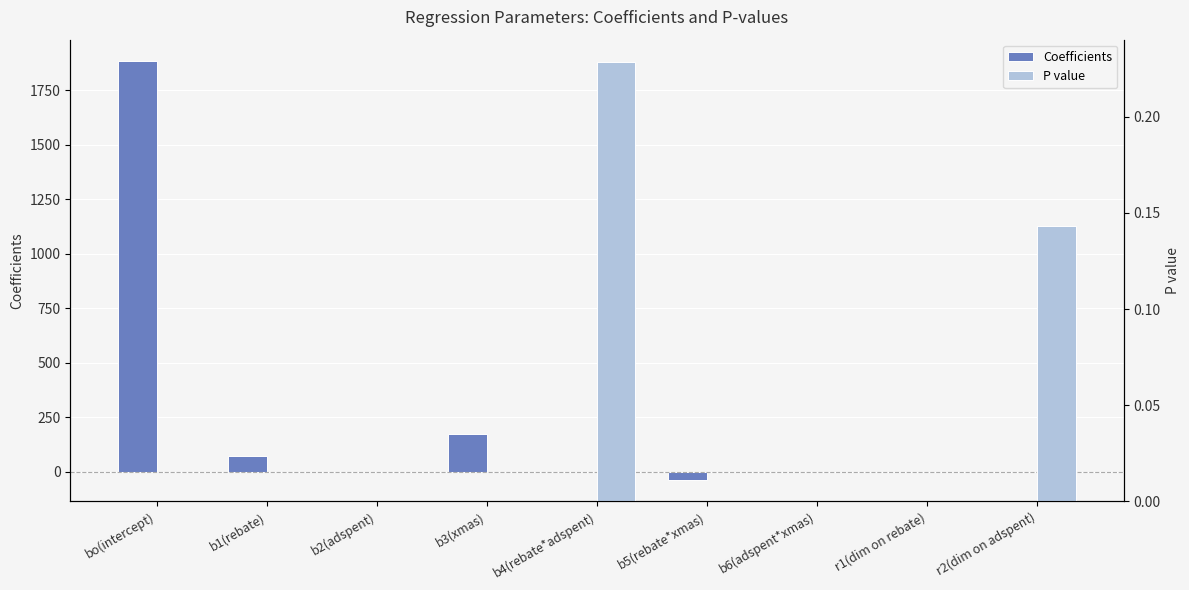

What position from the left is r2(dim on adspent)?

9